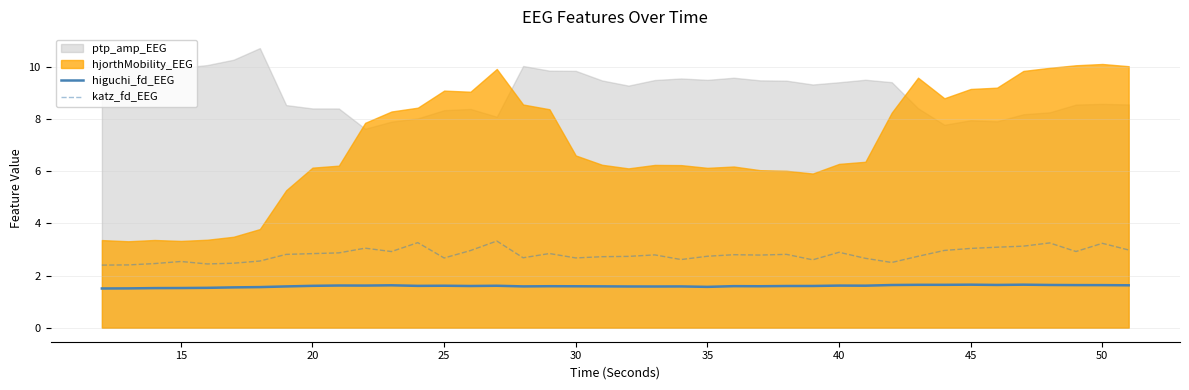

What is the average value of the katz_fd_EEG series?

2.8